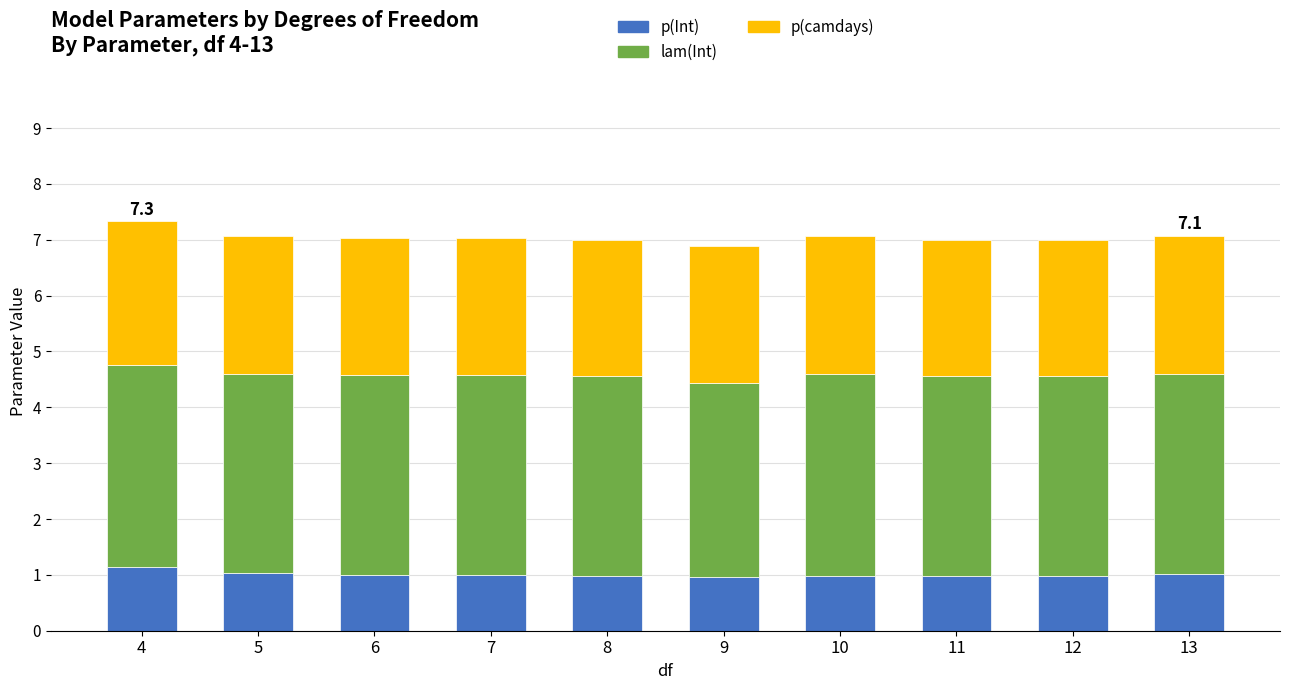

The p(Int) series shows 1.0 at 7. True or false?

True